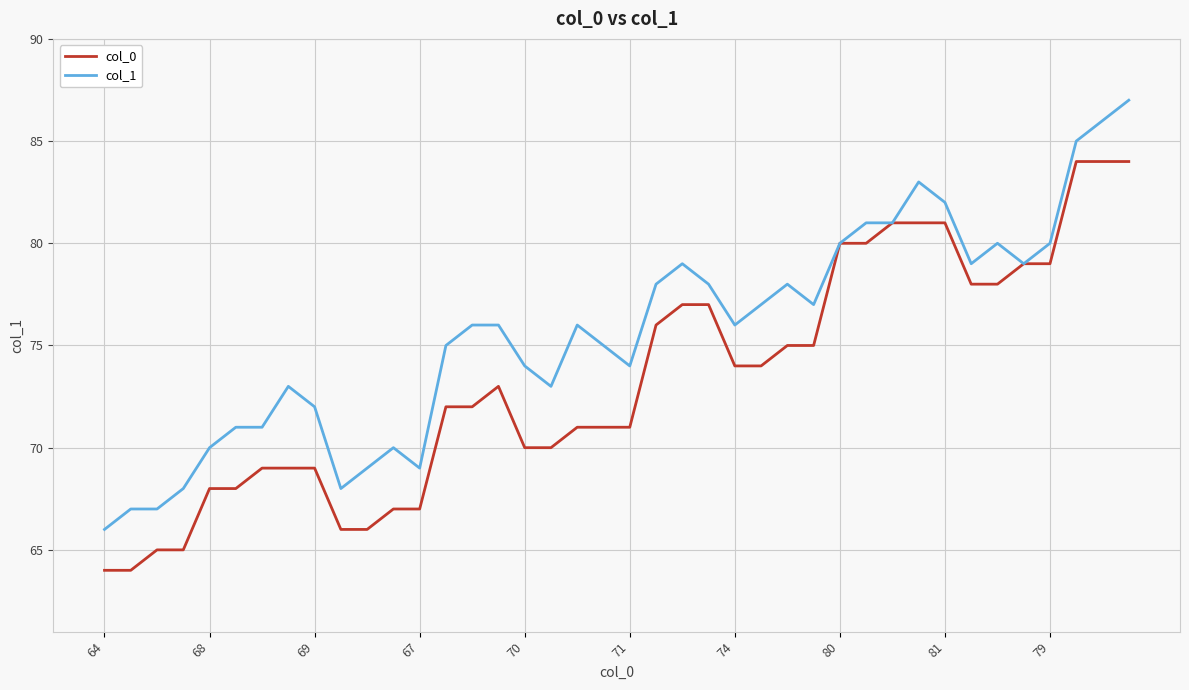

How many categories are shown in the chart?

40